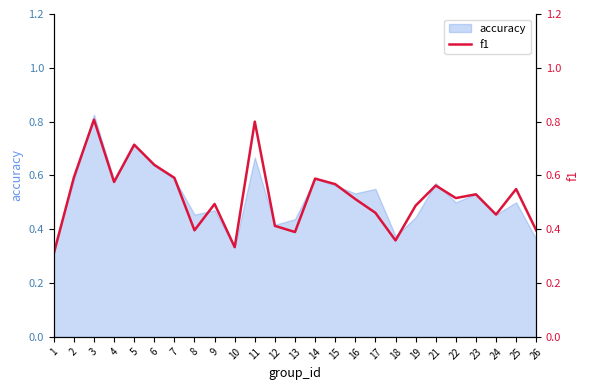

At which category does the chart reach its minimum across all series?

1